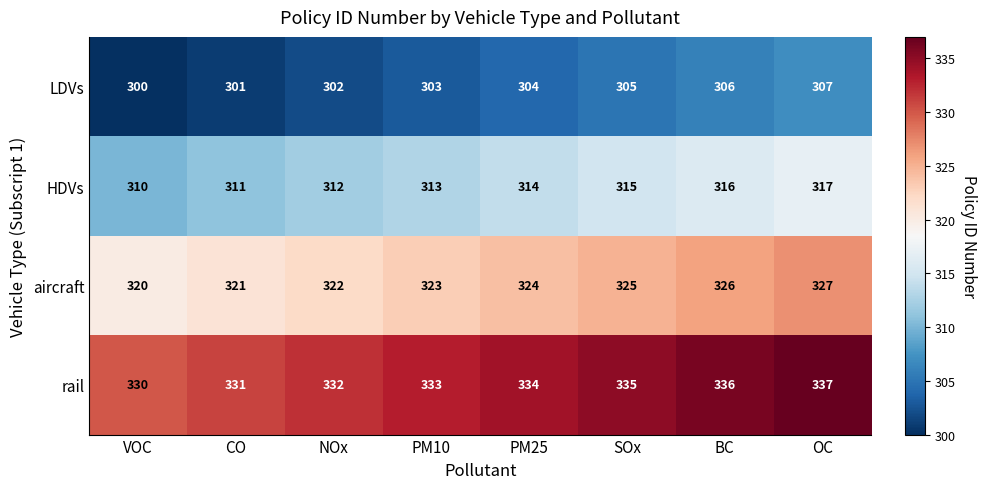

What is the minimum value shown in the chart?

300